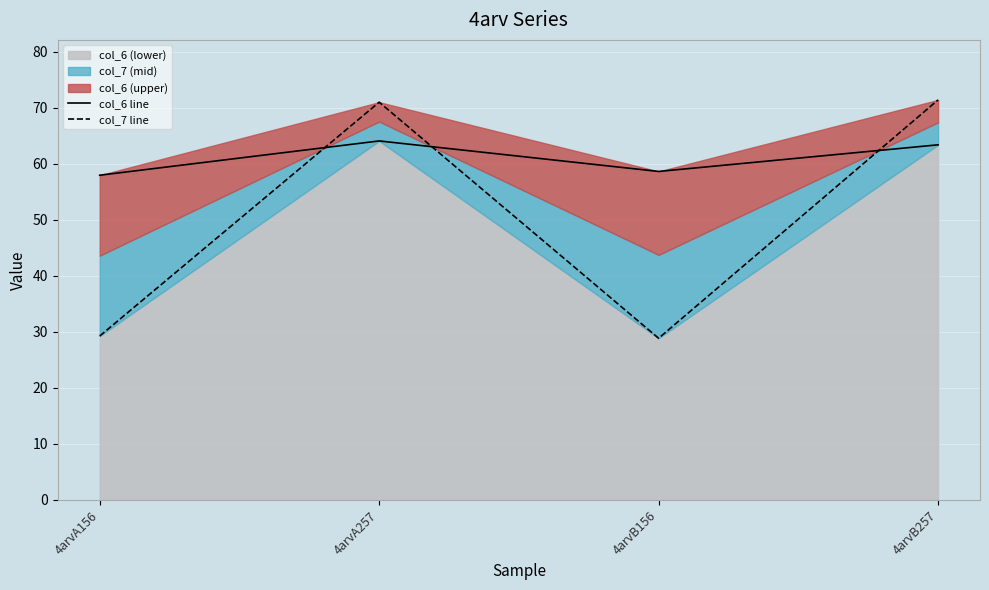

List the labels in order of col_6 line value, smallest first.

4arvA156, 4arvB156, 4arvB257, 4arvA257